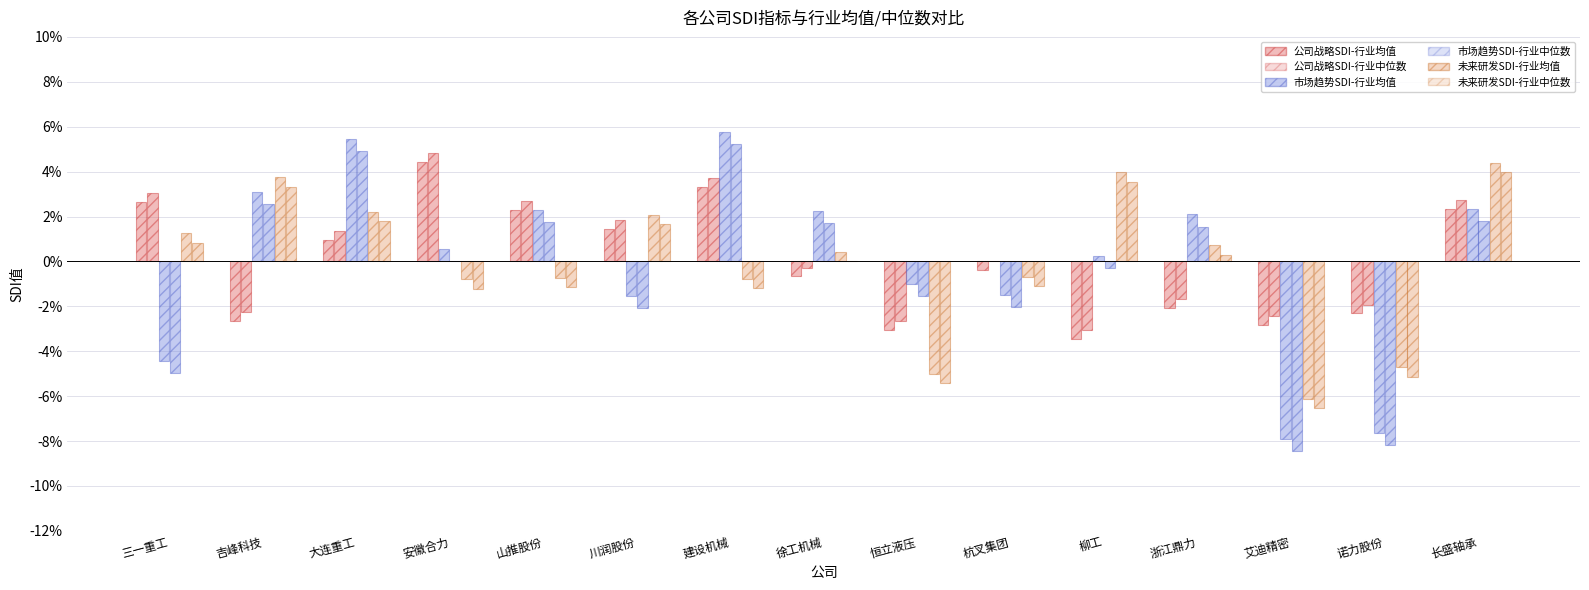

Reading left to right, what are all the values shown in this chart?

公司战略SDI-行业均值: 0.0	-0.0	0.0	0.0	0.0	0.0	0.0	-0.0	-0.0	-0.0	-0.0	-0.0	-0.0	-0.0	0.0
公司战略SDI-行业中位数: 0.0	-0.0	0.0	0.0	0.0	0.0	0.0	-0.0	-0.0	0.0	-0.0	-0.0	-0.0	-0.0	0.0
市场趋势SDI-行业均值: -0.0	0.0	0.1	0.0	0.0	-0.0	0.1	0.0	-0.0	-0.0	0.0	0.0	-0.1	-0.1	0.0
市场趋势SDI-行业中位数: -0.0	0.0	0.0	0.0	0.0	-0.0	0.1	0.0	-0.0	-0.0	-0.0	0.0	-0.1	-0.1	0.0
未来研发SDI-行业均值: 0.0	0.0	0.0	-0.0	-0.0	0.0	-0.0	0.0	-0.0	-0.0	0.0	0.0	-0.1	-0.0	0.0
未来研发SDI-行业中位数: 0.0	0.0	0.0	-0.0	-0.0	0.0	-0.0	0.0	-0.1	-0.0	0.0	0.0	-0.1	-0.1	0.0